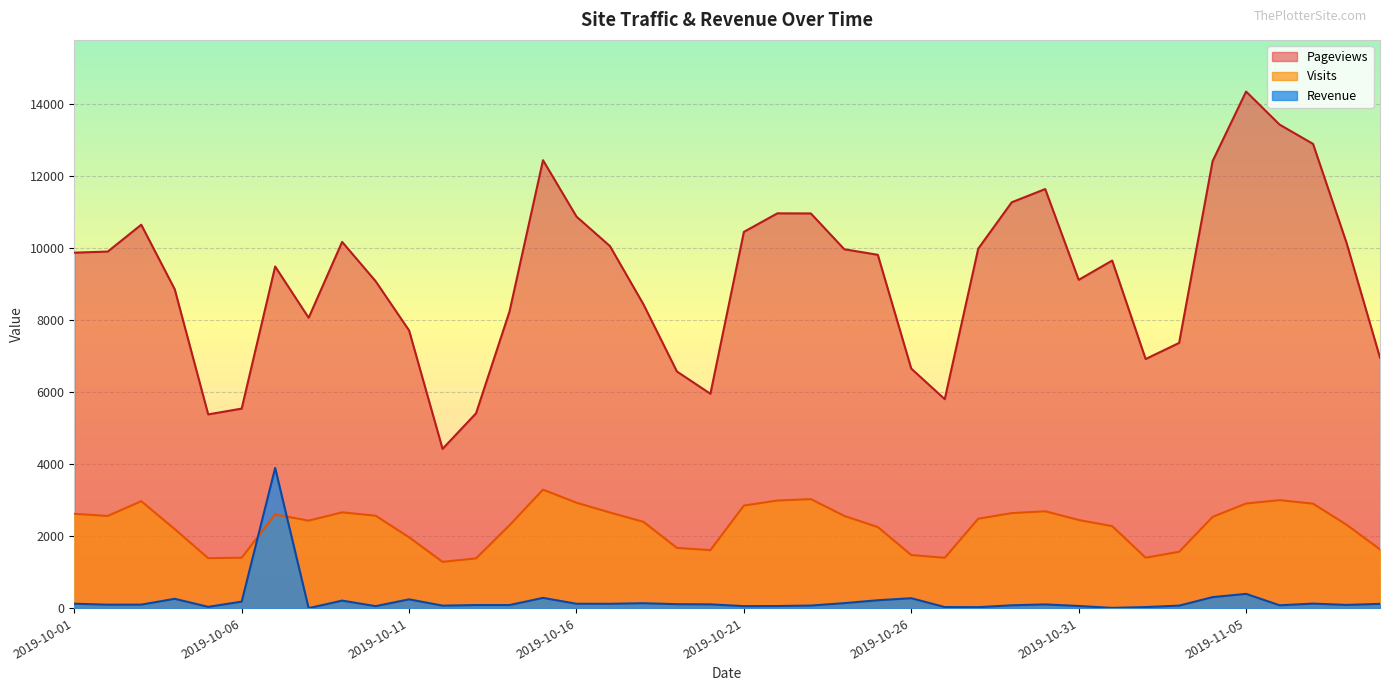

What is the difference between the highest and lowest values at 2019-11-09?

6838.9